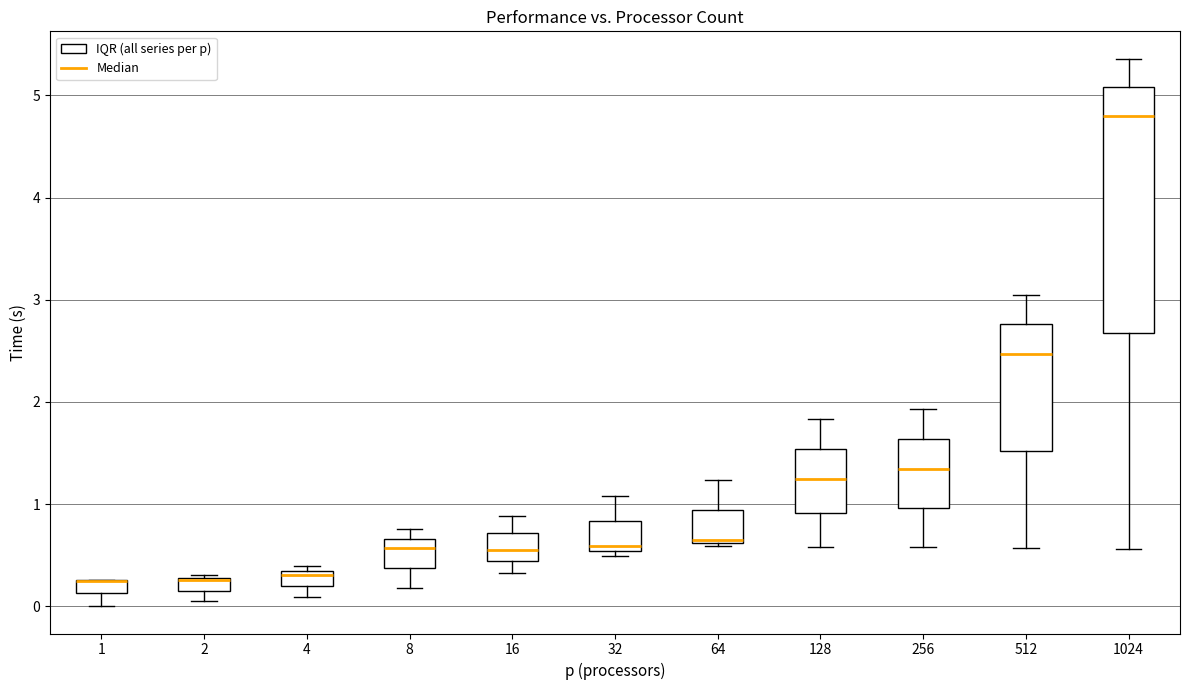

Which box is the tallest, from its lower edge to its upper edge?

1024